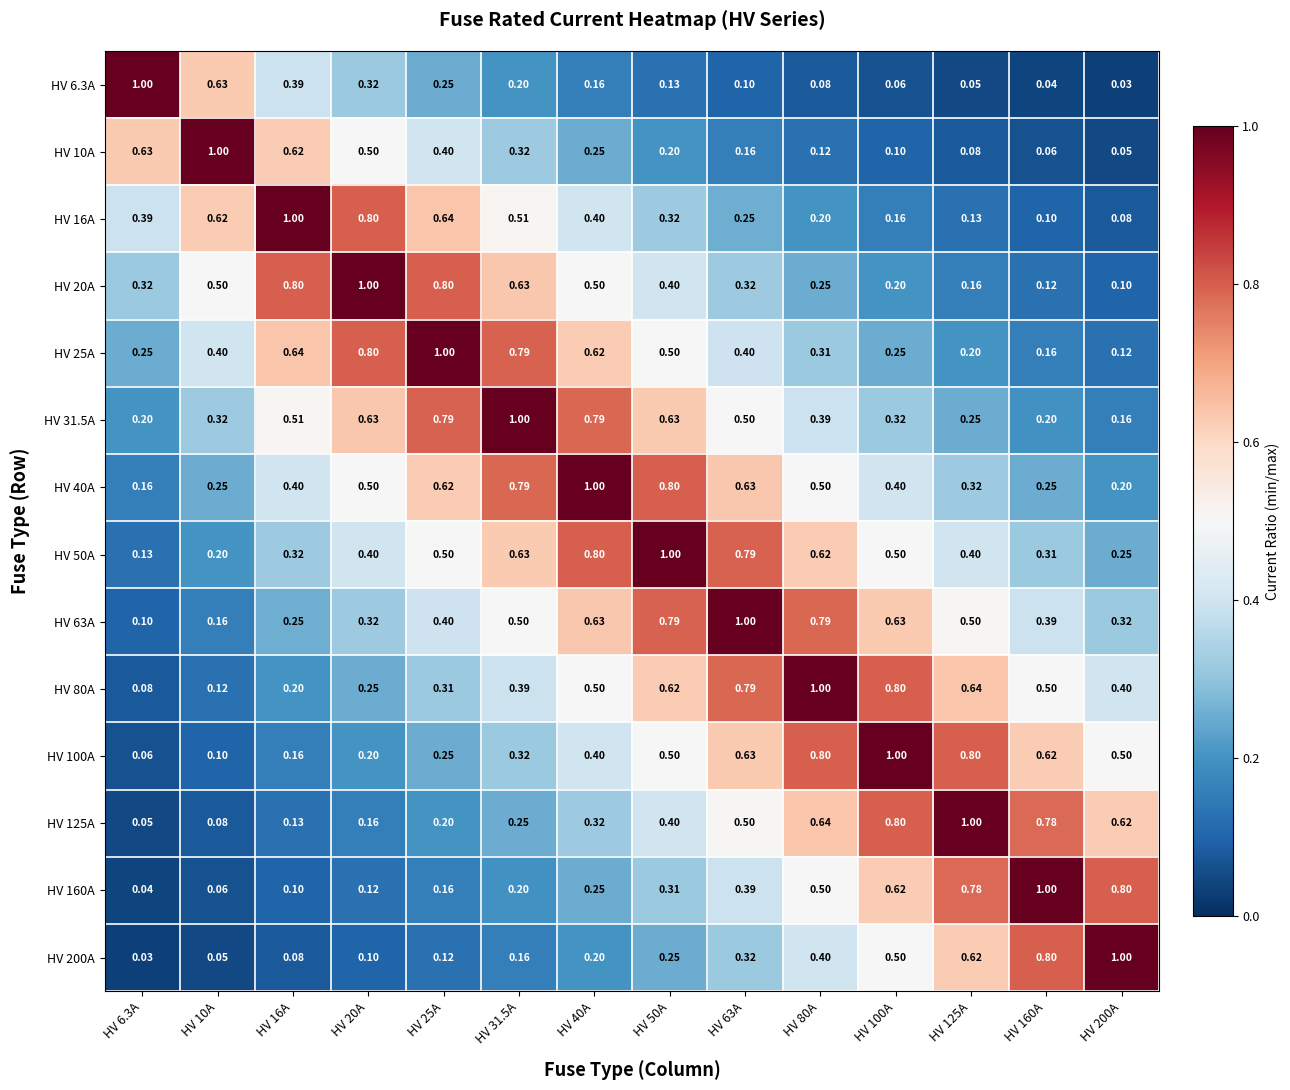

What is the total value across all series at HV 80A?

6.6